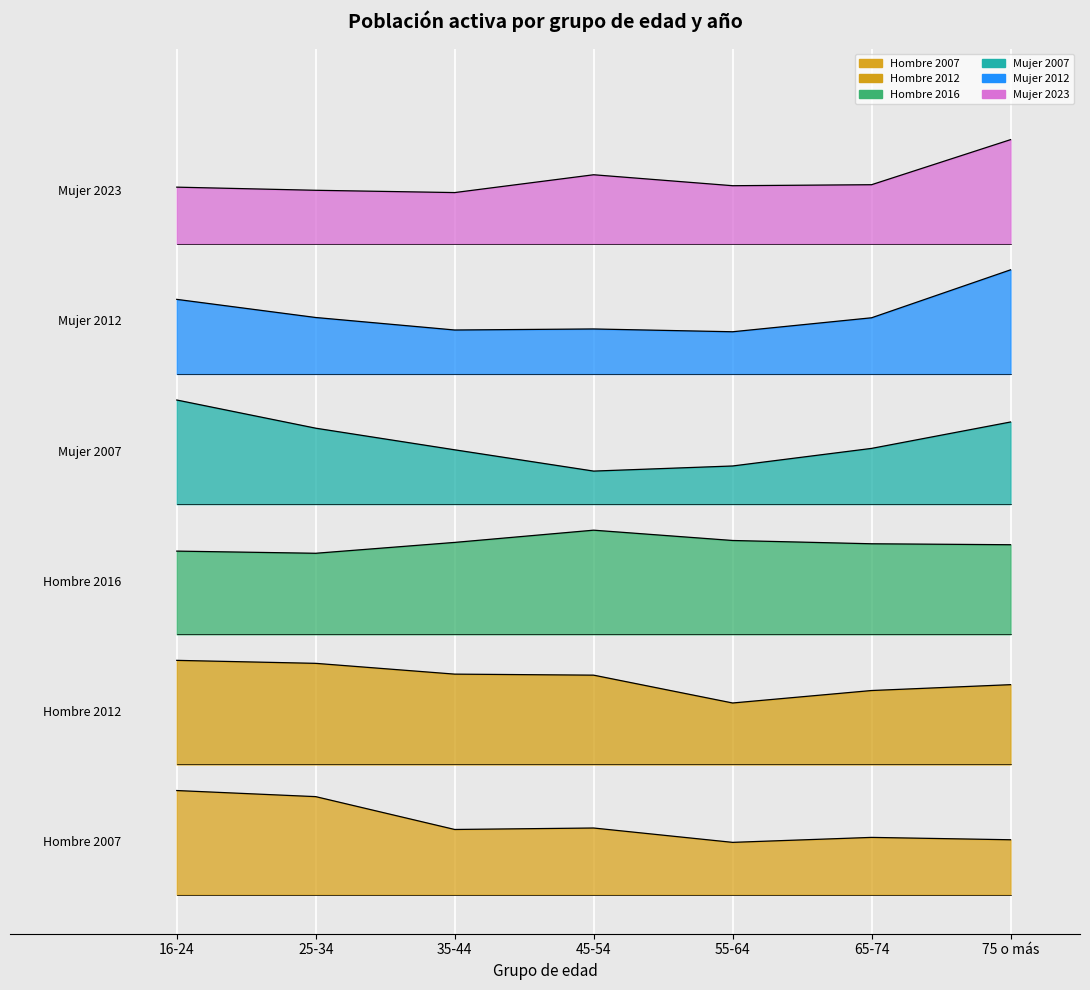

What is the label of the 5th point from the left?

55-64